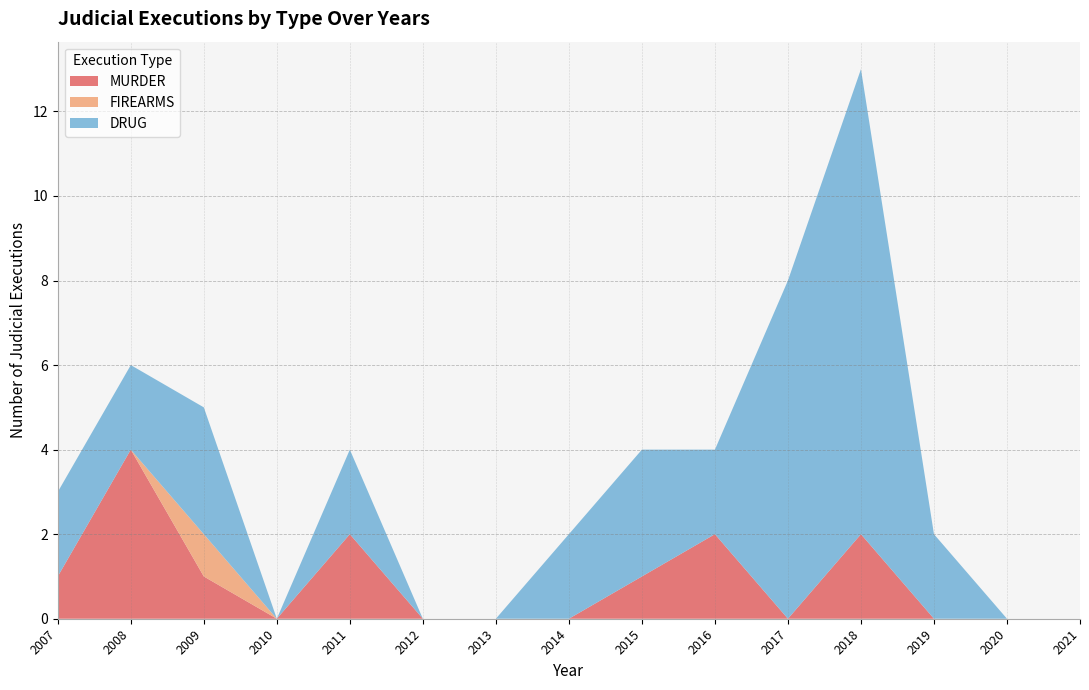

Reading left to right, extract all data points from this chart.

MURDER: 1	4	1	0	2	0	0	0	1	2	0	2	0	0	0
FIREARMS: 0	0	1	0	0	0	0	0	0	0	0	0	0	0	0
DRUG: 2	2	3	0	2	0	0	2	3	2	8	11	2	0	0